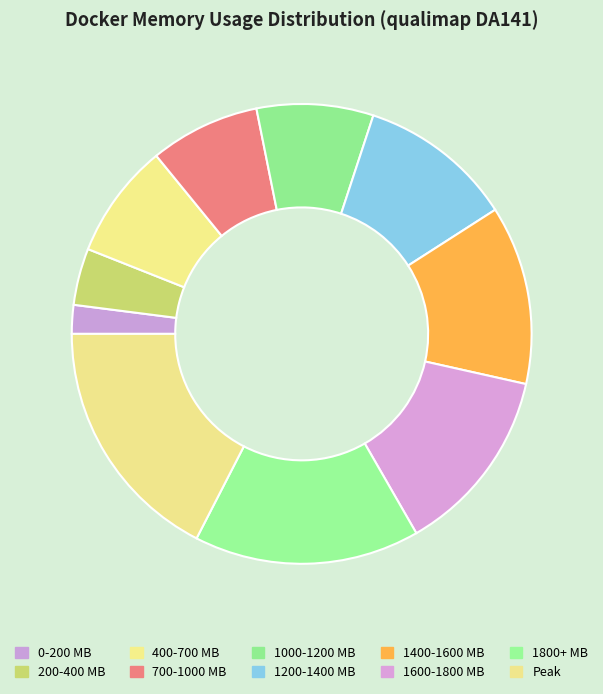

Rank the categories by value from highest to lowest.

1334.0, 1213.66, 1008.59, 962.33, 831.85, 627.34, 619.02, 591.88, 305.23, 154.59